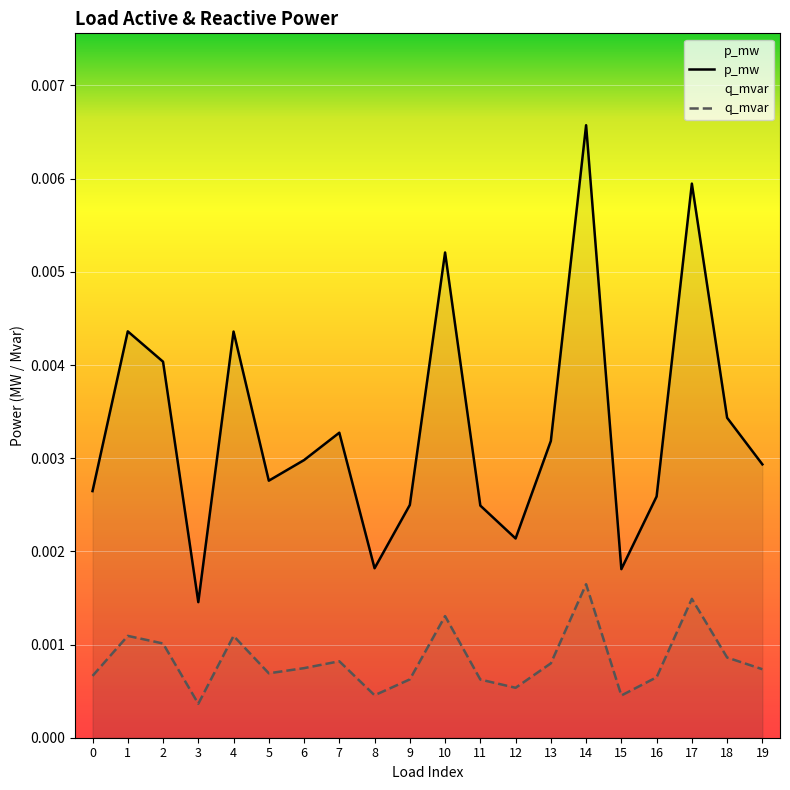

True or false: p_mw and q_mvar intersect in this chart.

False